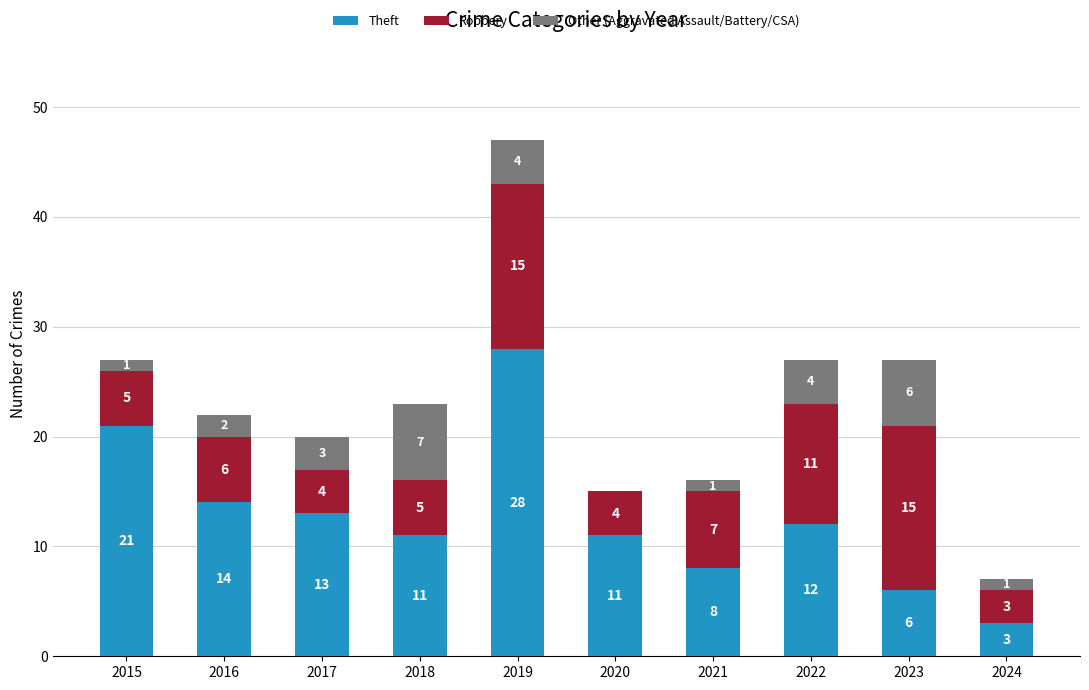

The Theft series shows 4 at 2022. True or false?

False